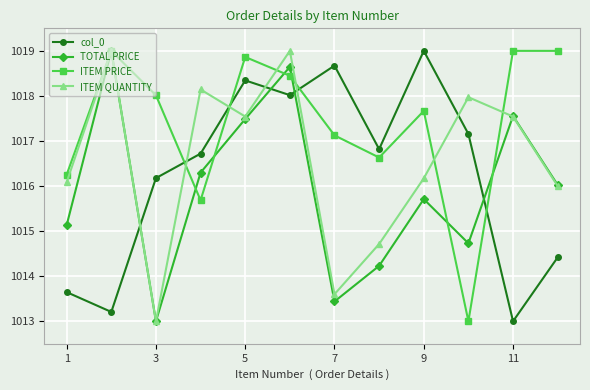

What is the lowest value of the TOTAL PRICE series?

1013.0